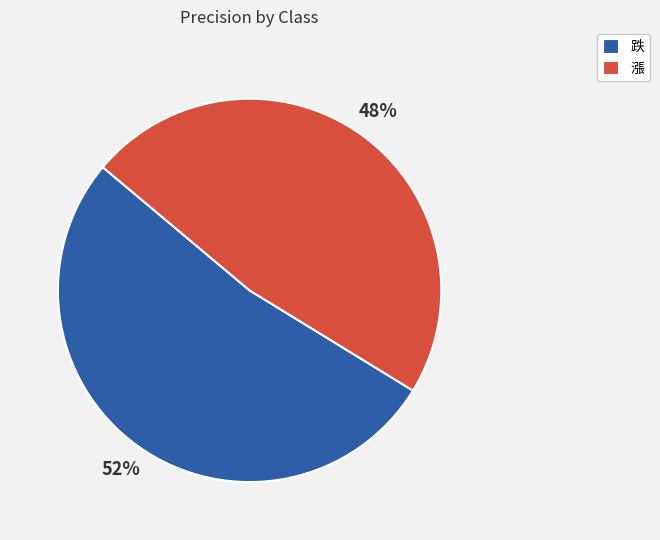

Which slice is the largest?

跌